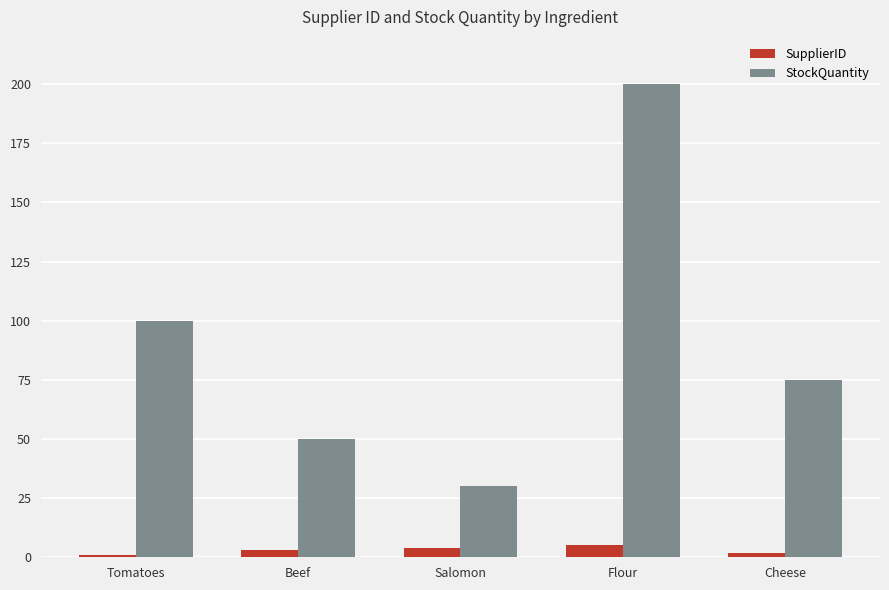

At which label is StockQuantity closest to 115?

Tomatoes